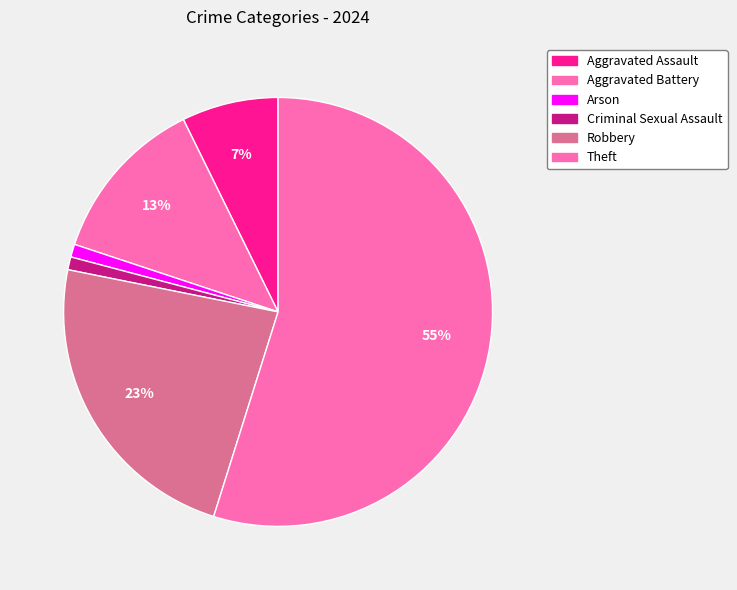

What is the change in value from Aggravated Assault to Criminal Sexual Assault?

-13